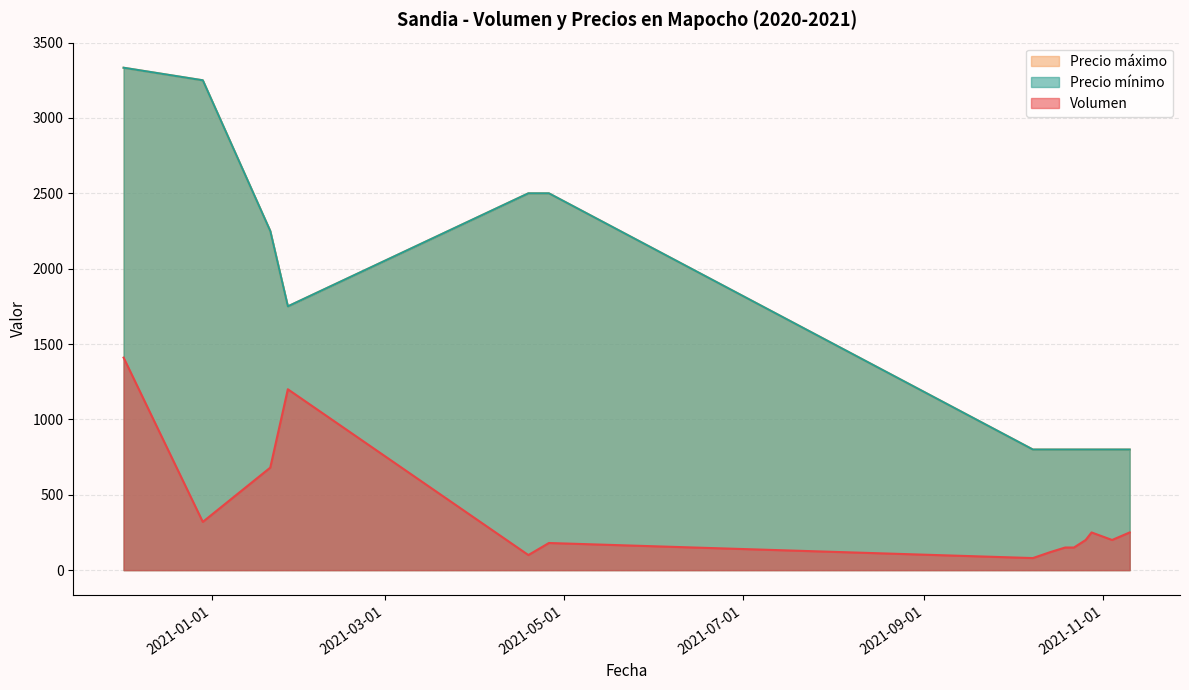

At which category is the sum across all series the highest?

2020-12-02